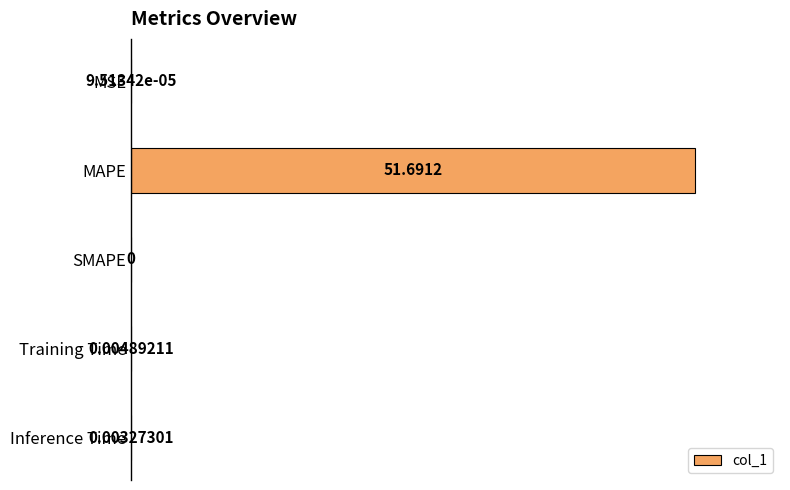

Between Inference Time and Training Time, which is larger?

Training Time